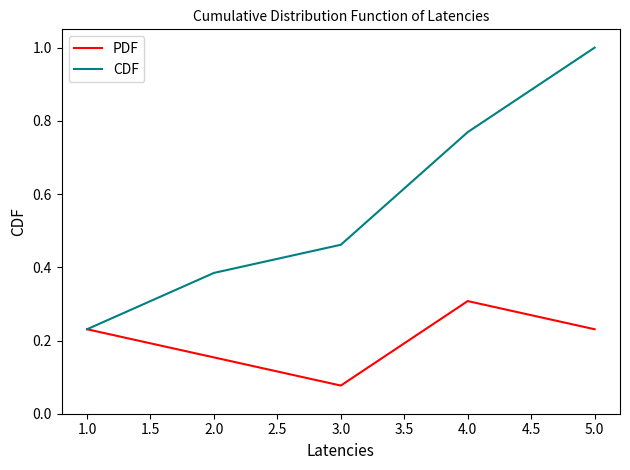

Is it true that CDF equals 0.4 at 1.0?

False